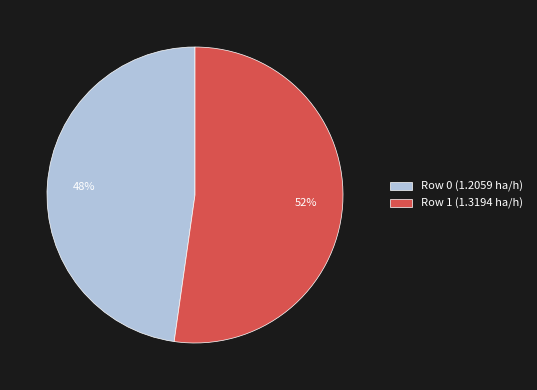

To the nearest percent, what percentage of the pie is Row 0 (1.2059 ha/h)?

48%